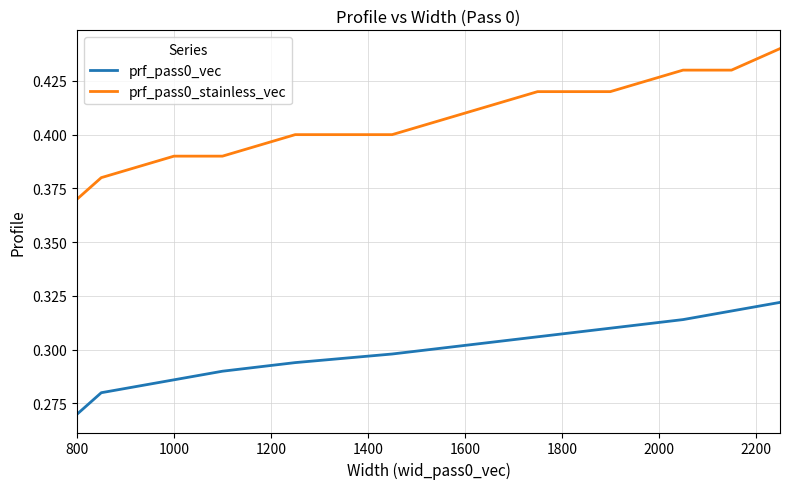

What are all the series names shown in the legend?

prf_pass0_vec, prf_pass0_stainless_vec